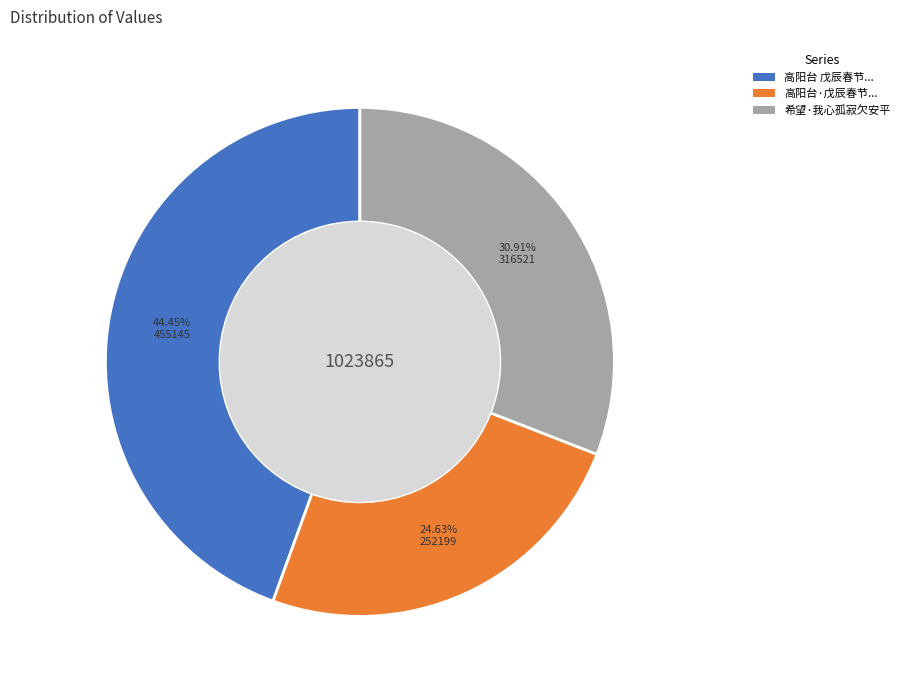

To the nearest percent, what is the average slice percentage?

33%